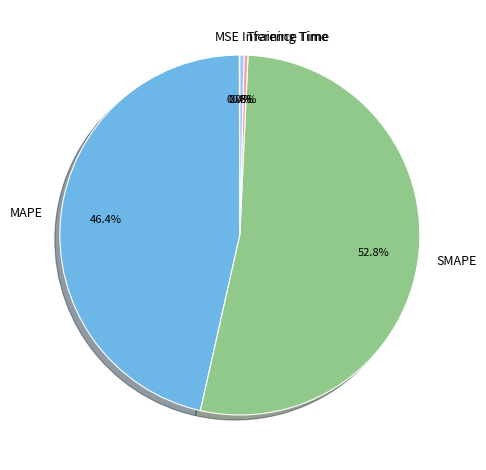

Between SMAPE and Training Time, which is larger?

SMAPE